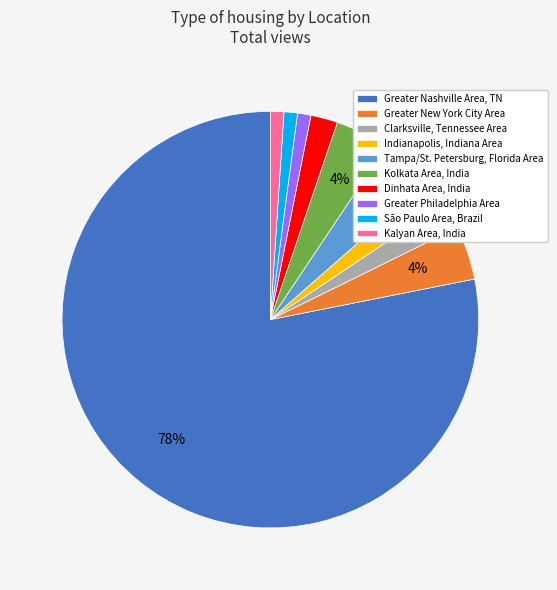

The Kolkata Area, India slice represents 4% of the pie. True or false?

True